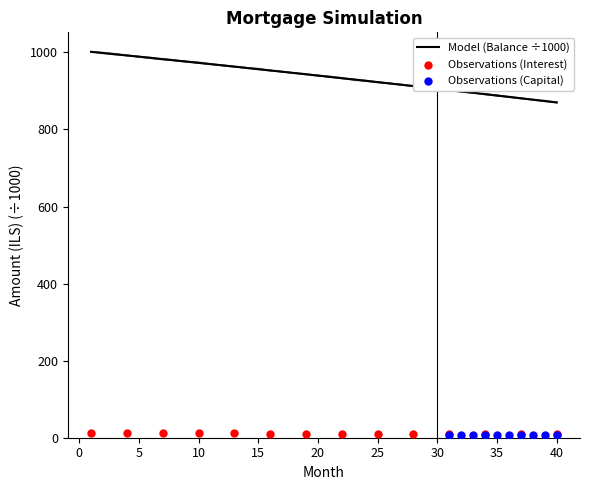

What is the highest value of the Model (Balance ÷1000) series?

1001.5